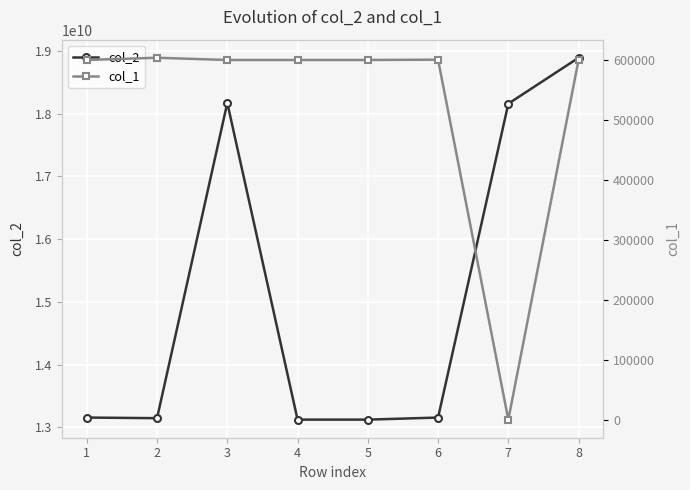

At which label does col_1 first exceed 600012?

2